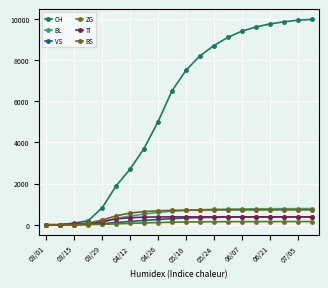

At which label is ZG closest to 78?

04/12